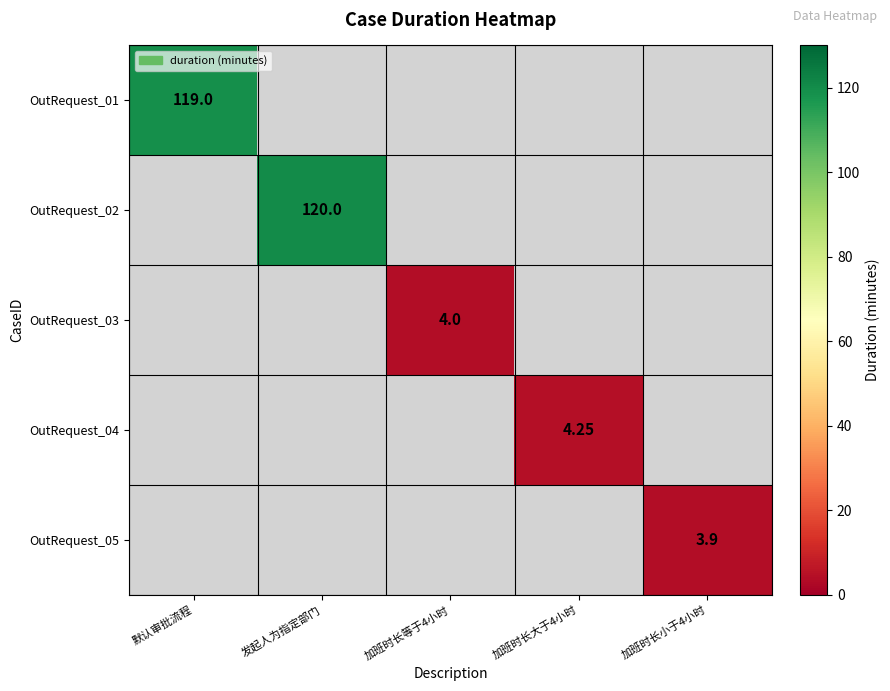

At how many categories does at least one series exceed 75?

2